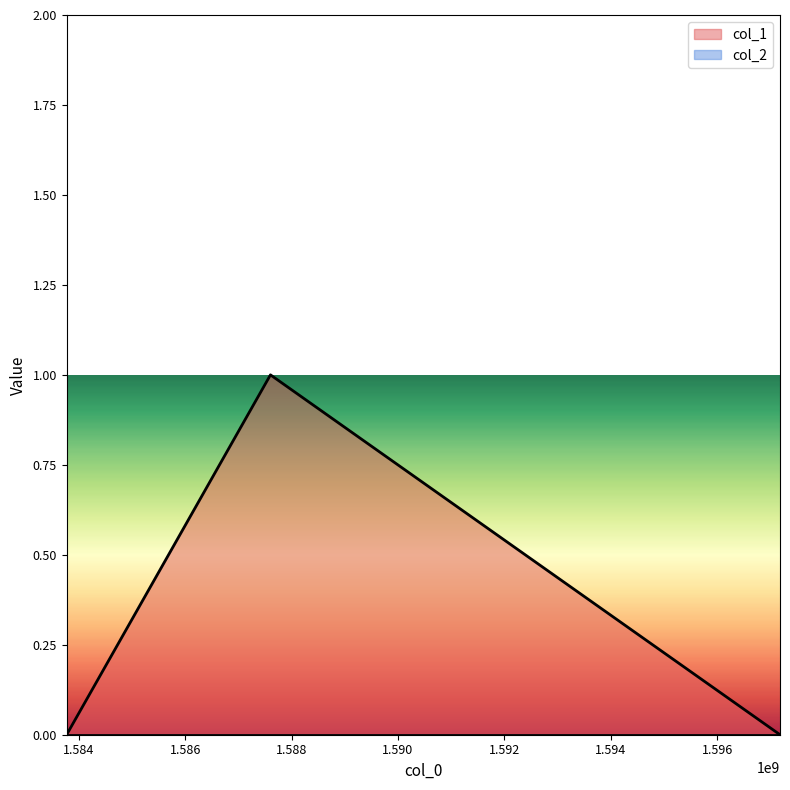

List the labels in order of value, largest first.

1587603911, 1583773541, 1597179863